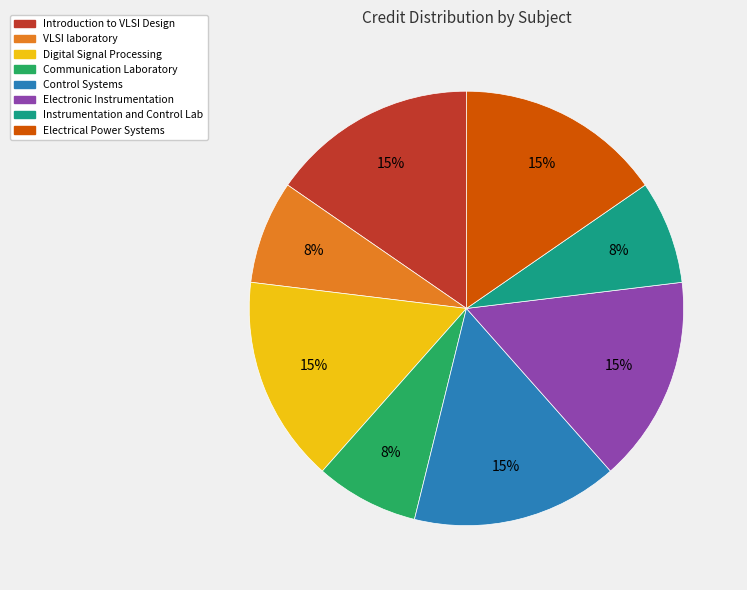

Is it true that Communication Laboratory is 8% of the pie?

True